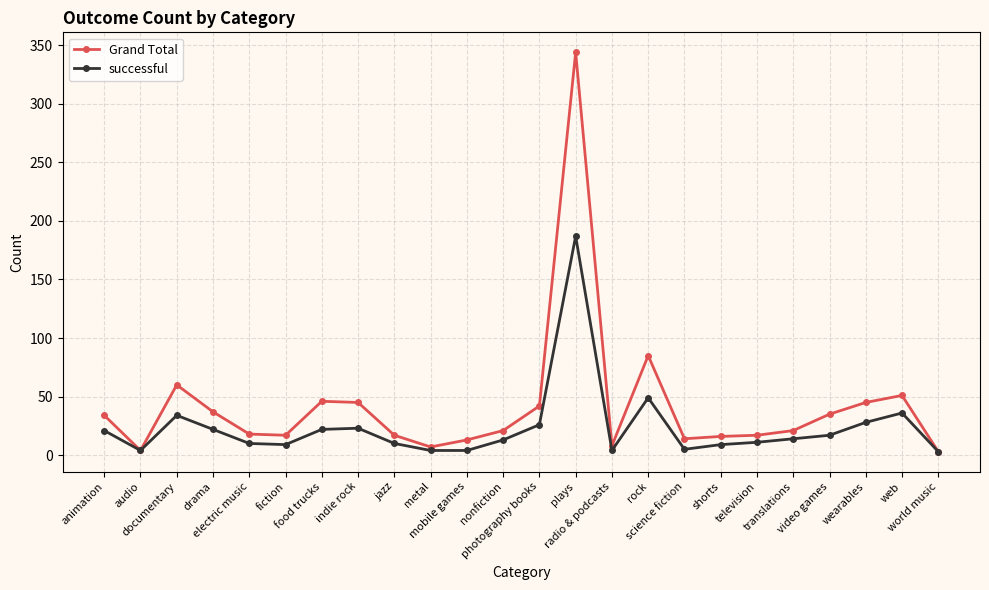

What is the highest value of the successful series?

187